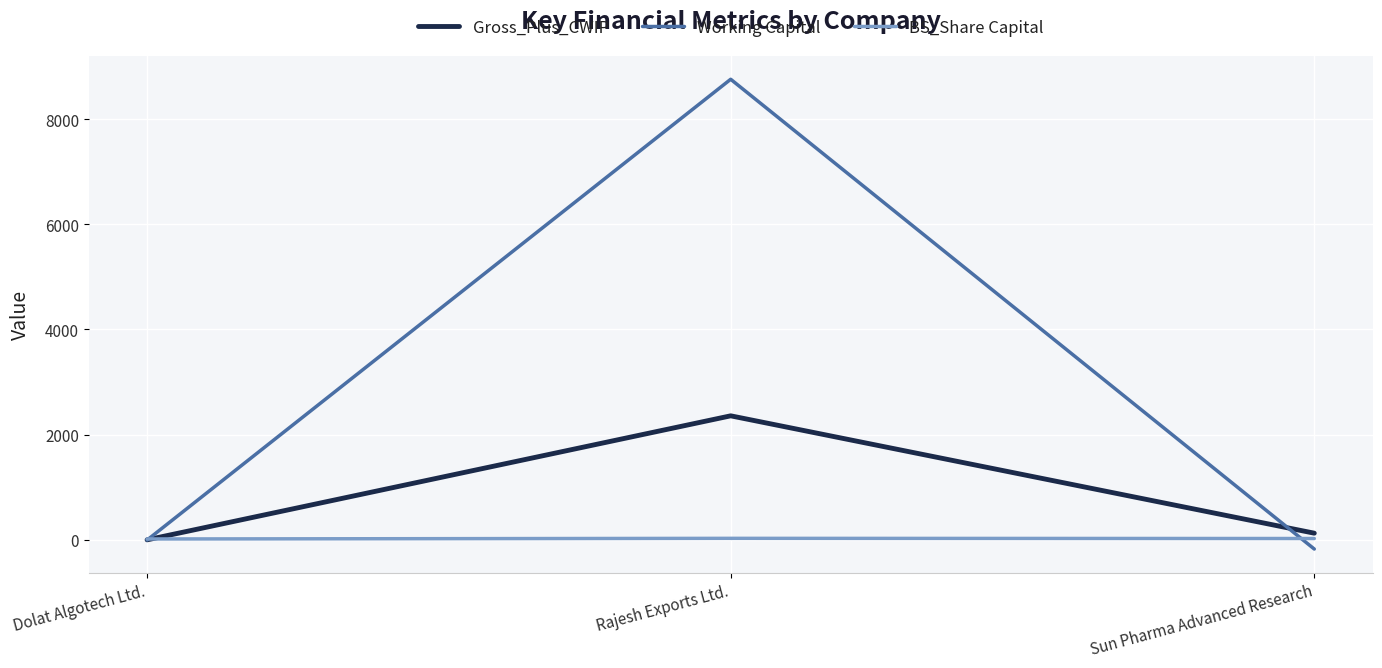

True or false: Working Capital has a value of 4912.7 at Rajesh Exports Ltd..

False